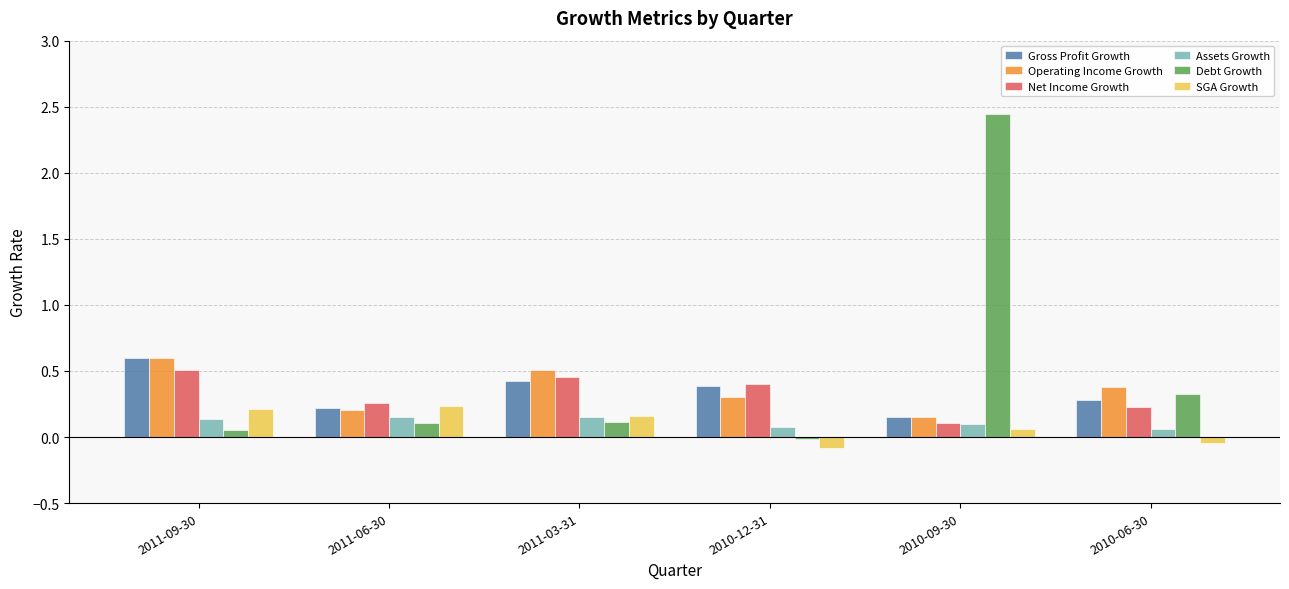

Which series has the largest total across all categories?

Debt Growth